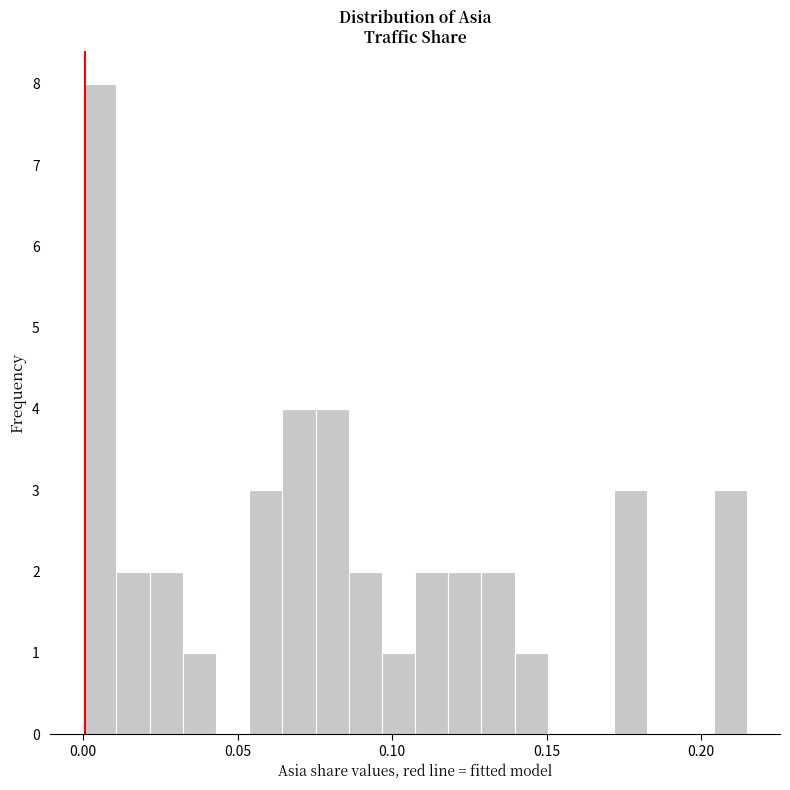

Read against the x-axis, roughly where is the centre of the tallest bar?

0.005